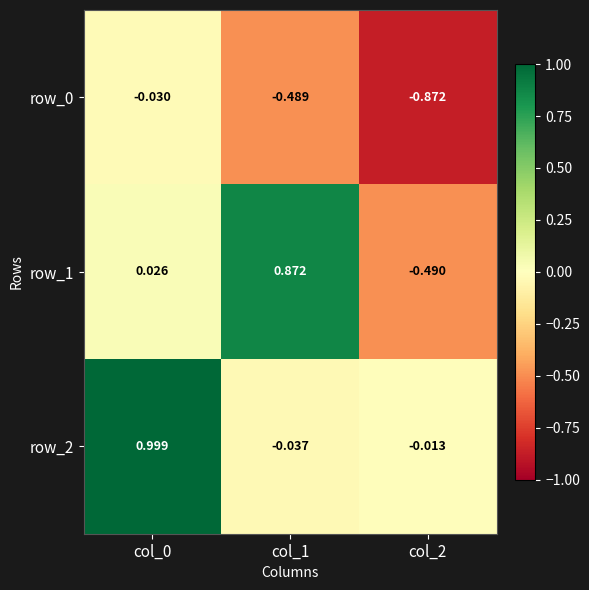

Which series has the widest spread of values?

row_1